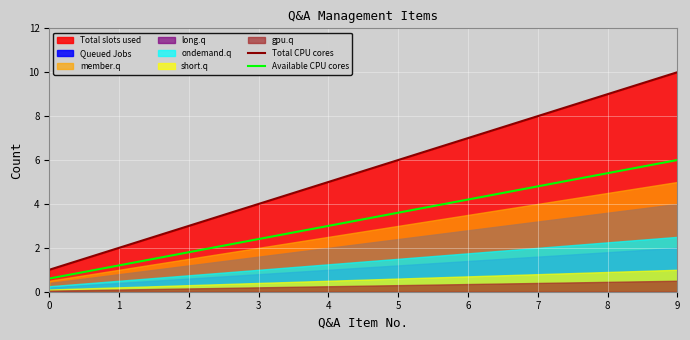

What is the highest value of the Available CPU cores series?

6.0